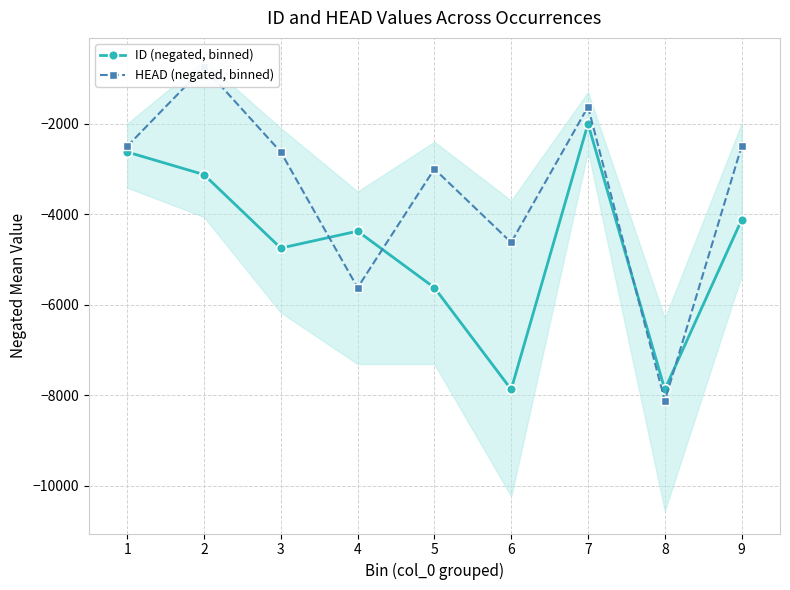

Where is the first local minimum for HEAD (negated, binned)?

4